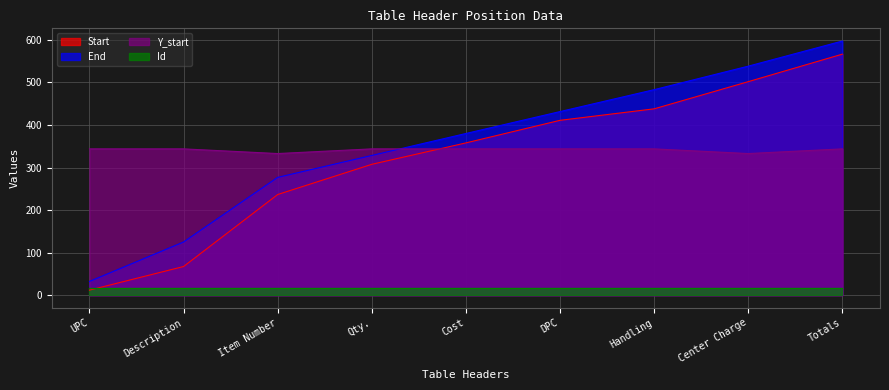

After their last crossing, which series has the higher values: Y_start or End?

End